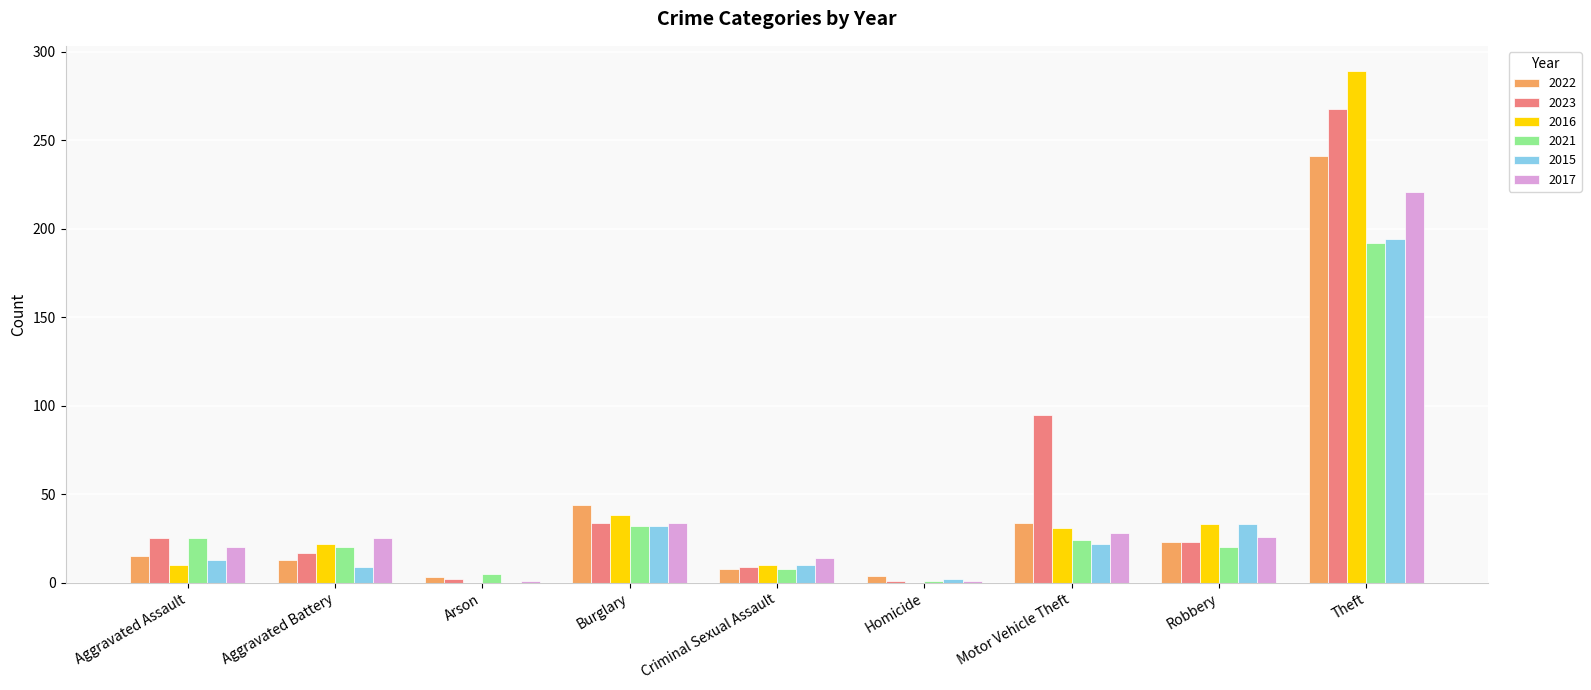

What is the sum of all 2022 values?

385